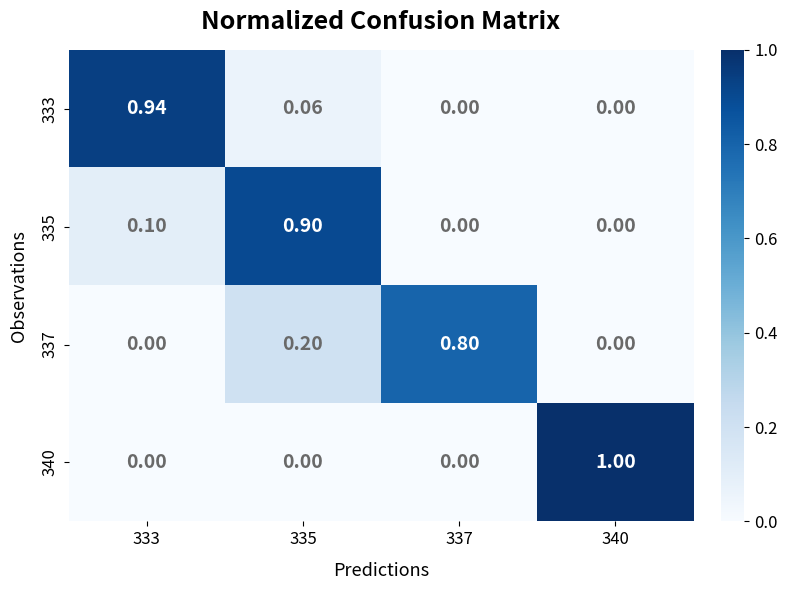

Is the value of 340 at 335 greater than the value of 337 at 337?

No